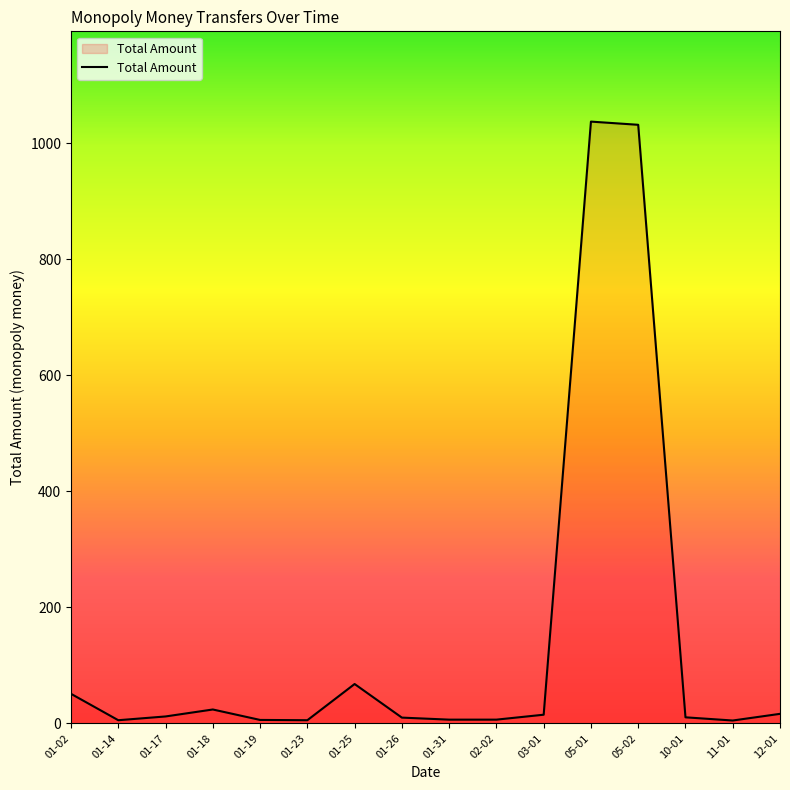

The chart shows a value of 6.5 at 01-31. True or false?

True